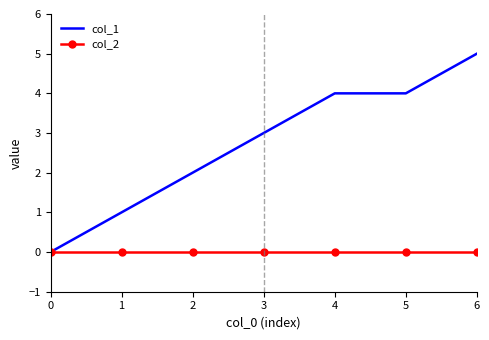

At which category does the chart reach its peak across all series?

6